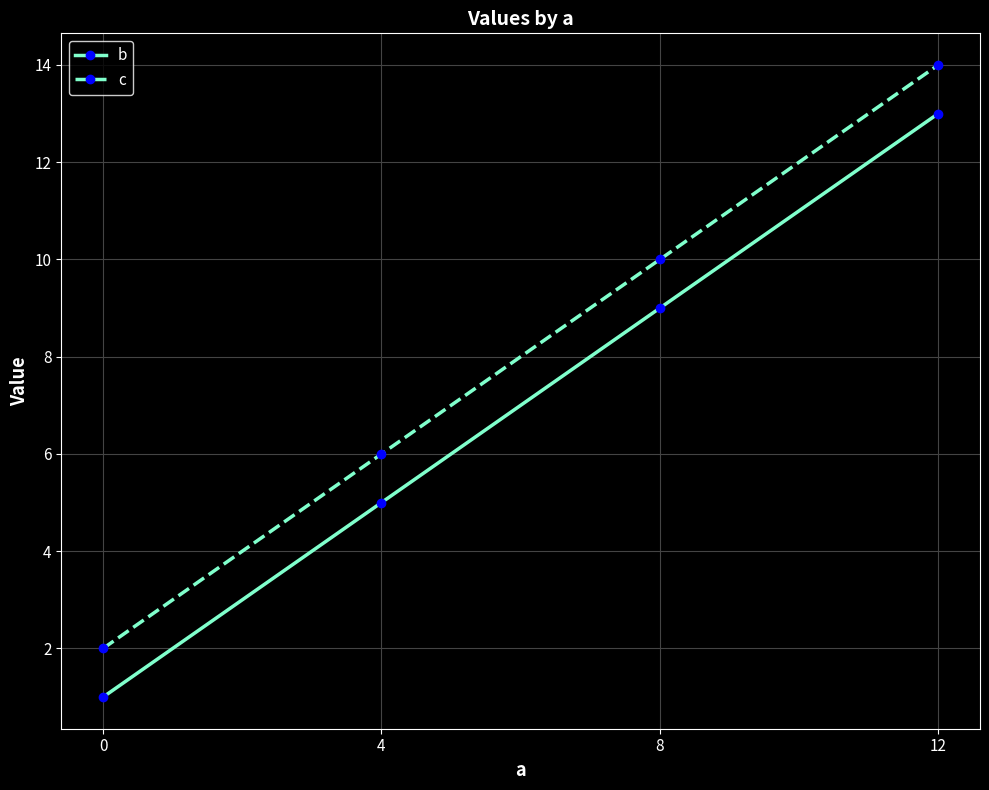

Which label corresponds to the largest value in the chart?

12